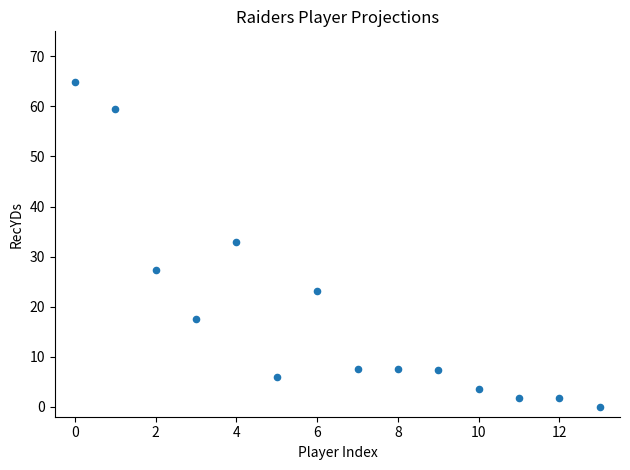

What Y value in the scatter plot is closest to 32?

32.9